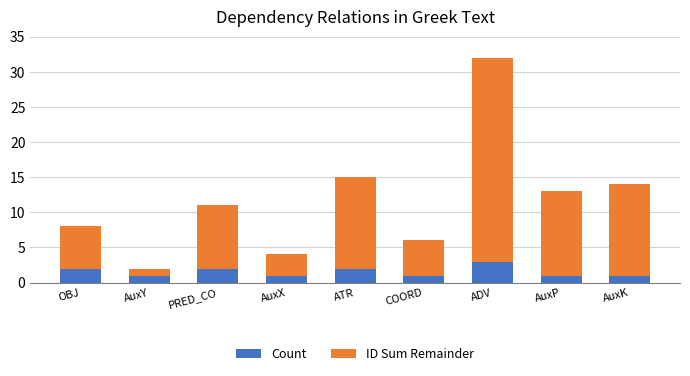

What is the sum of all Count values?

14